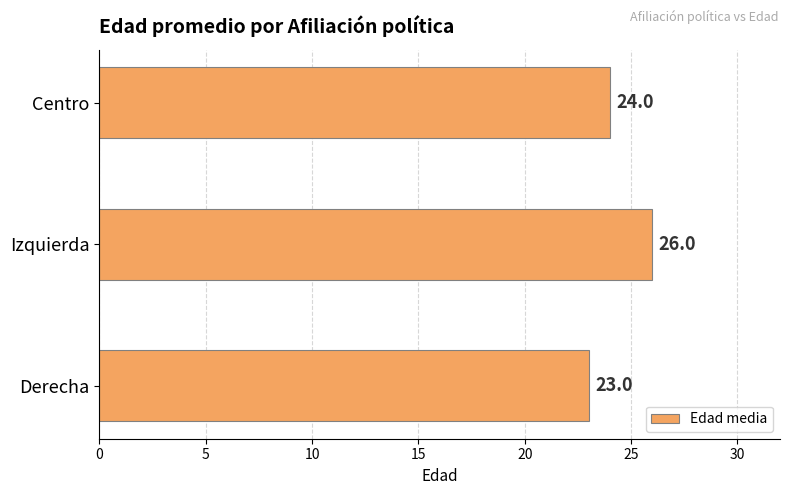

Are the bars grouped side by side (vs. stacked)?

No